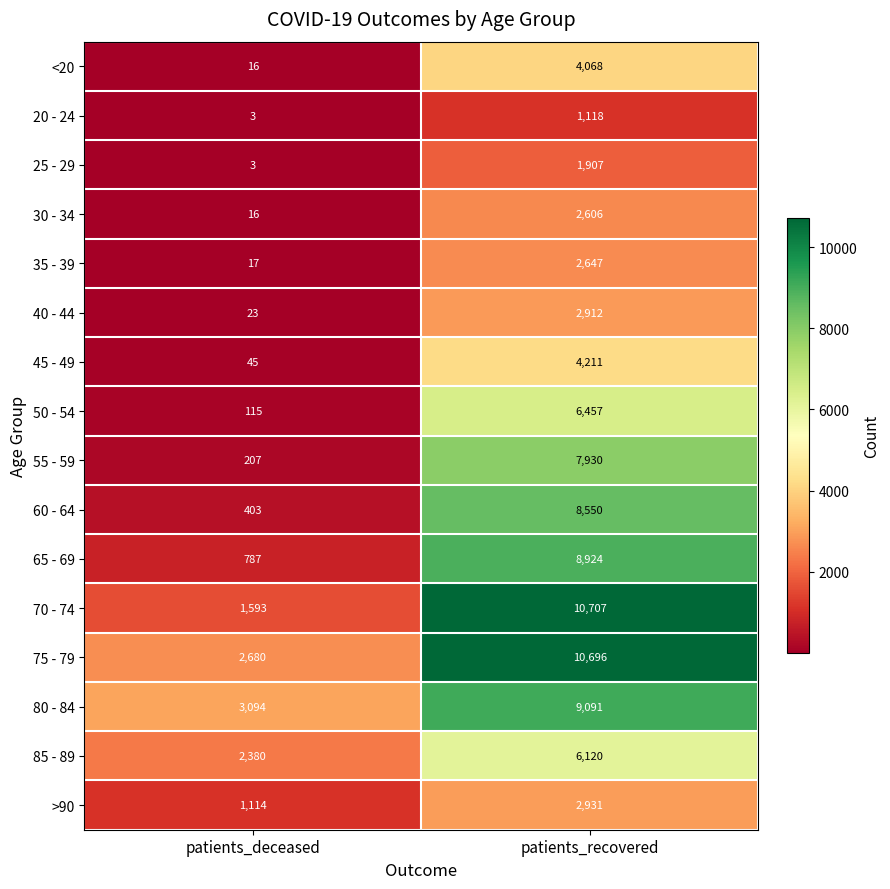

Where is <20 nearest to the value 2042?

patients_deceased